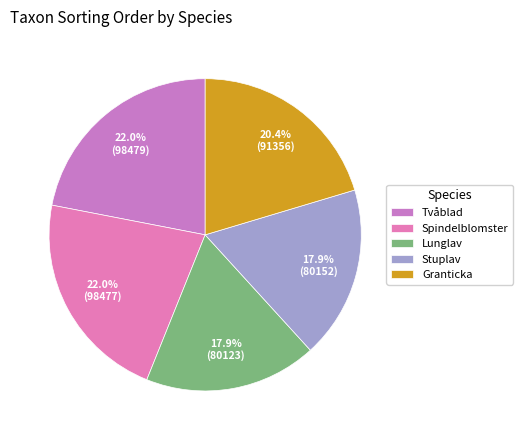

How many slices are in this pie chart?

5